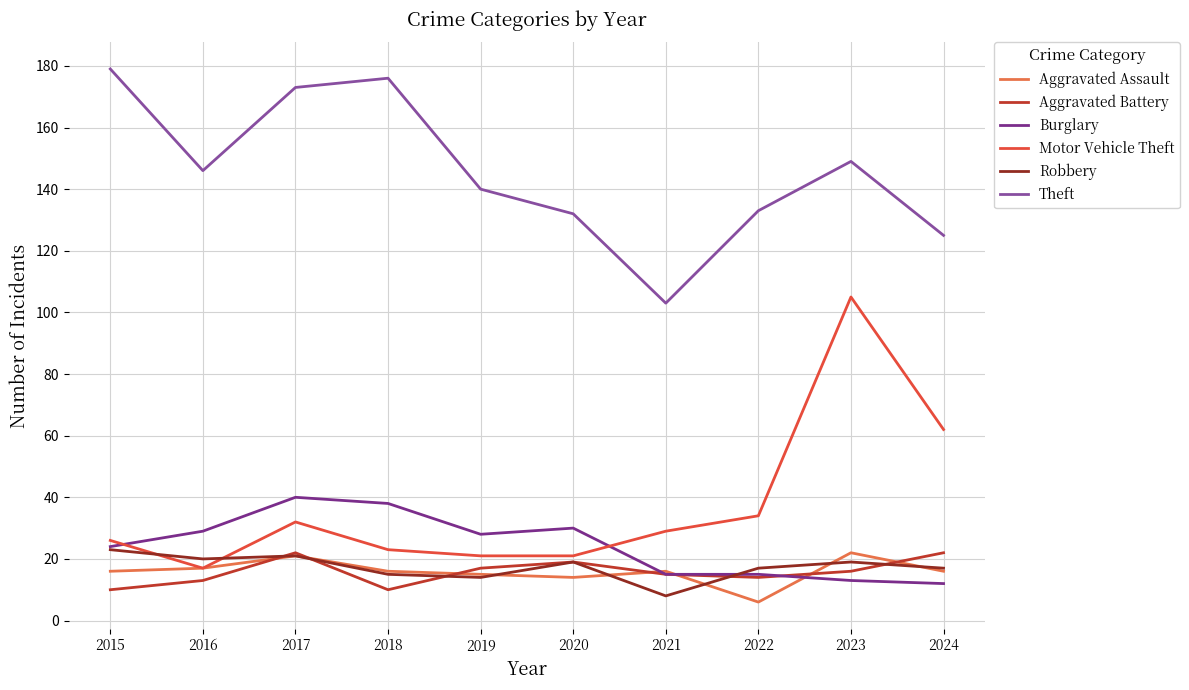

What is the spread (max minus min) of values at 2022?

127